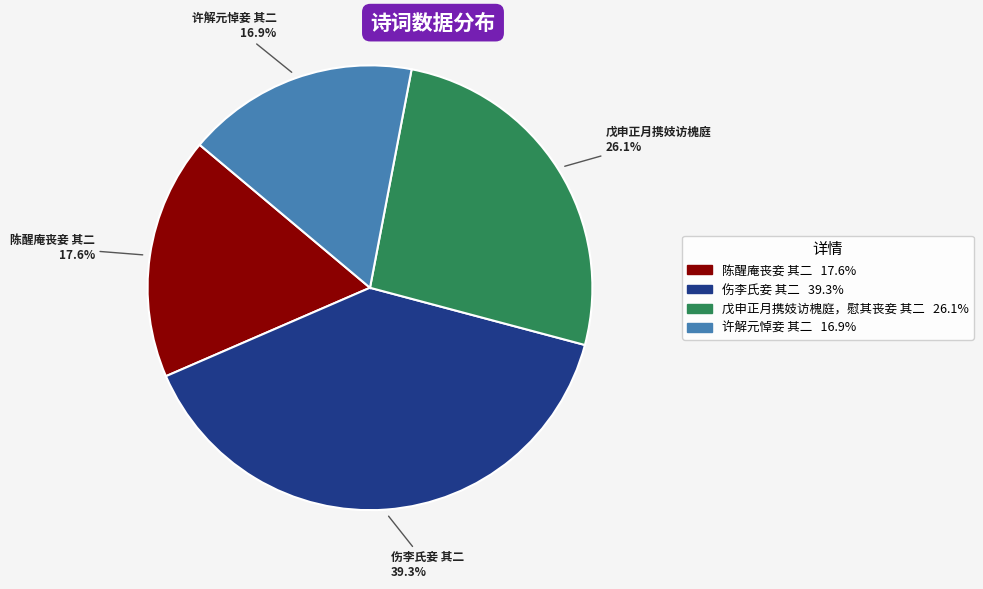

How many slices are in this pie chart?

4